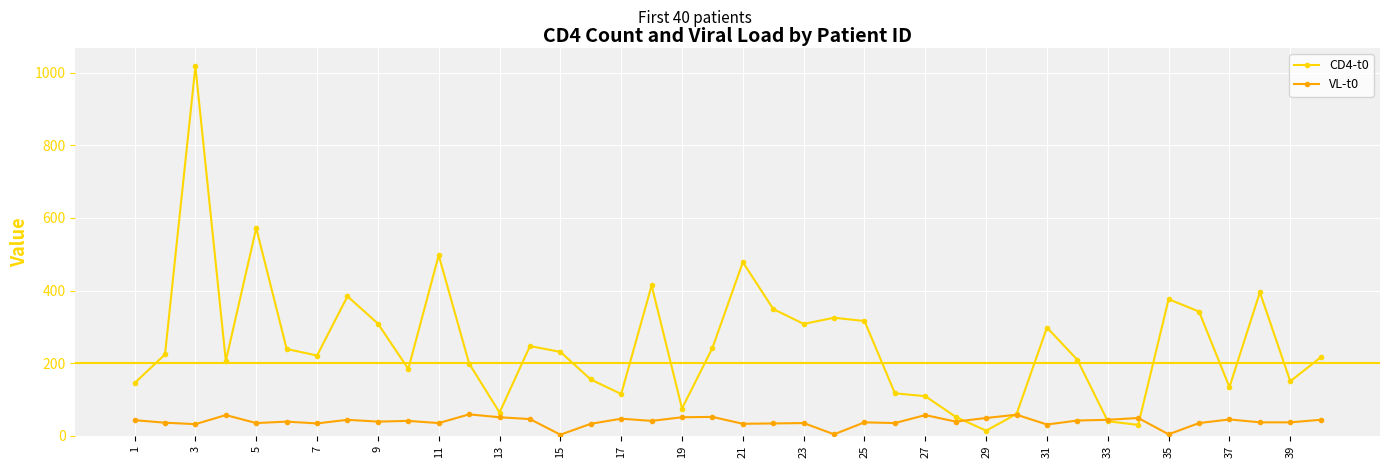

Which series has the widest spread of values?

CD4-t0